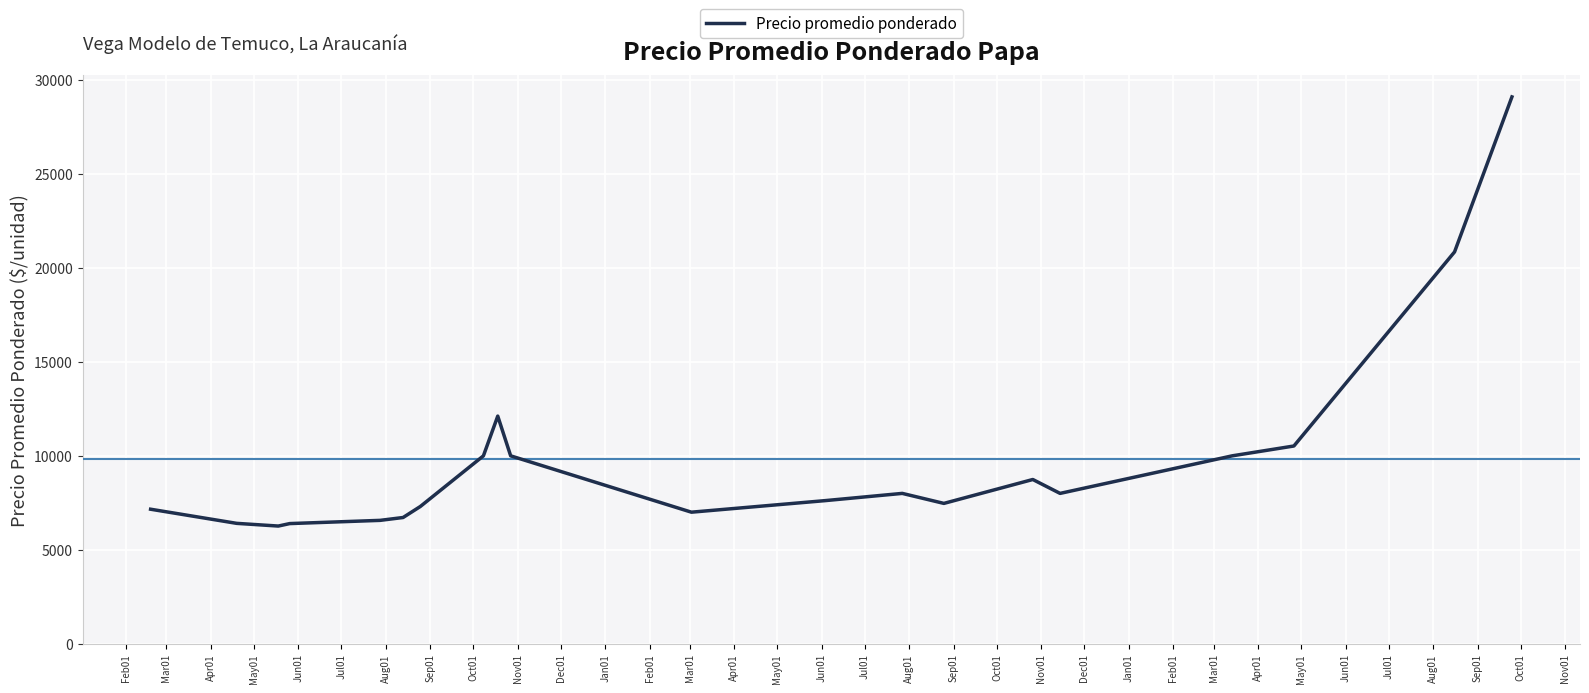

What is the minimum value shown in the chart?

6261.5